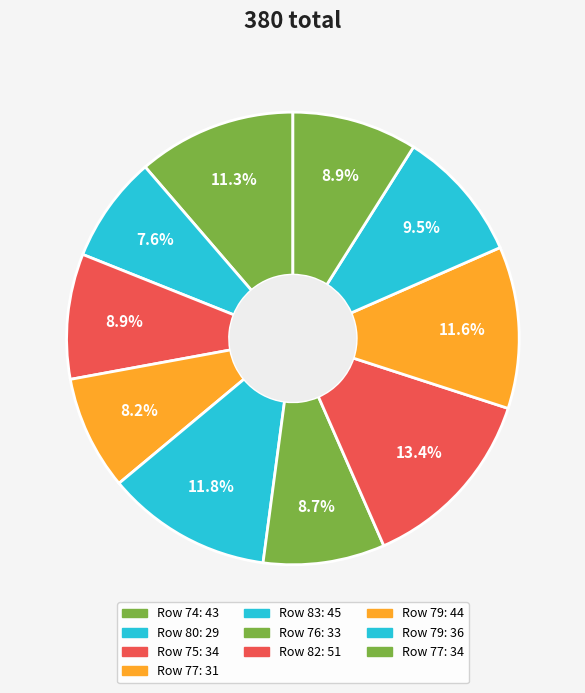

Which slice is the largest?

82